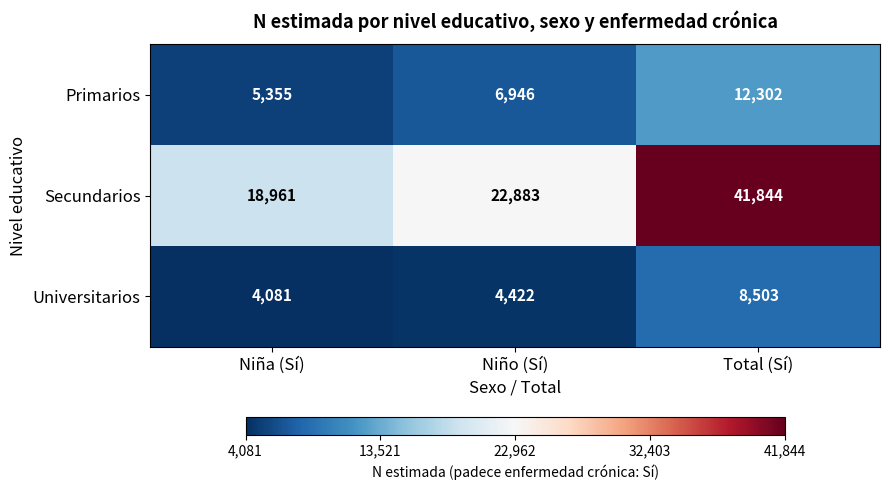

How many data points does each series have?

3